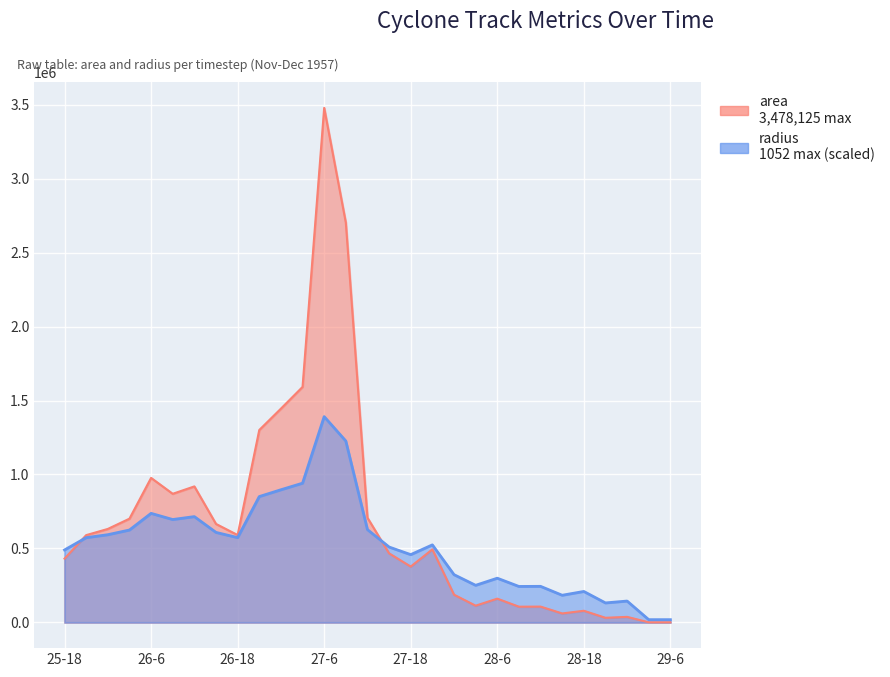

At which category does area reach its first local peak?

26-6